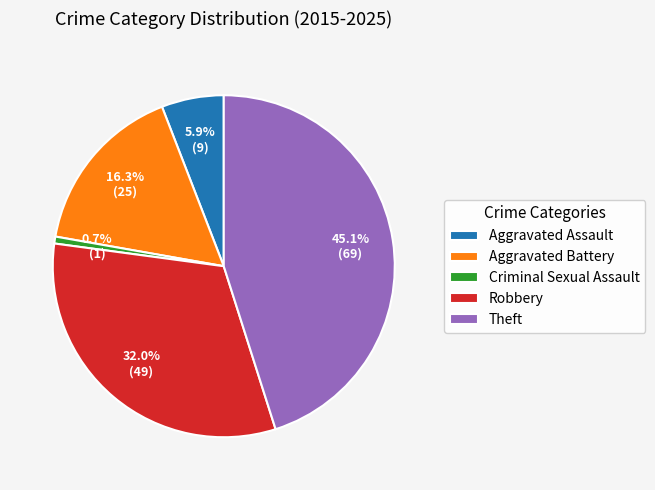

To the nearest percent, what portion does Aggravated Battery represent?

16%